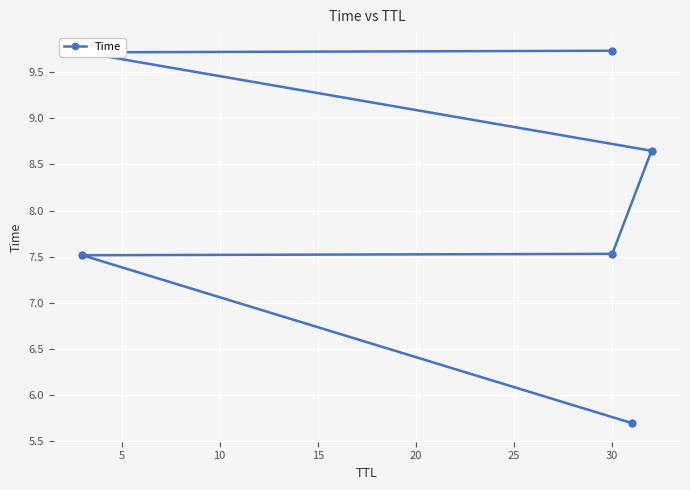

Is it true that the value at 30 is 3.9?

False